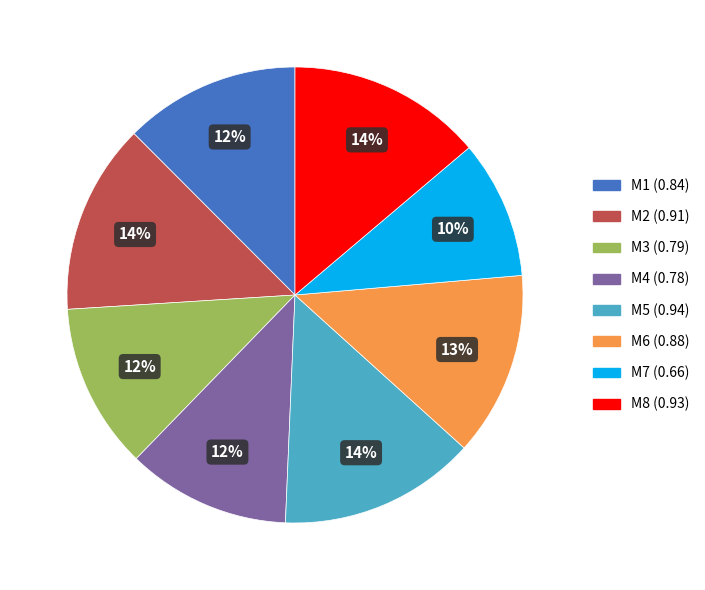

How many segments does this pie chart have?

8